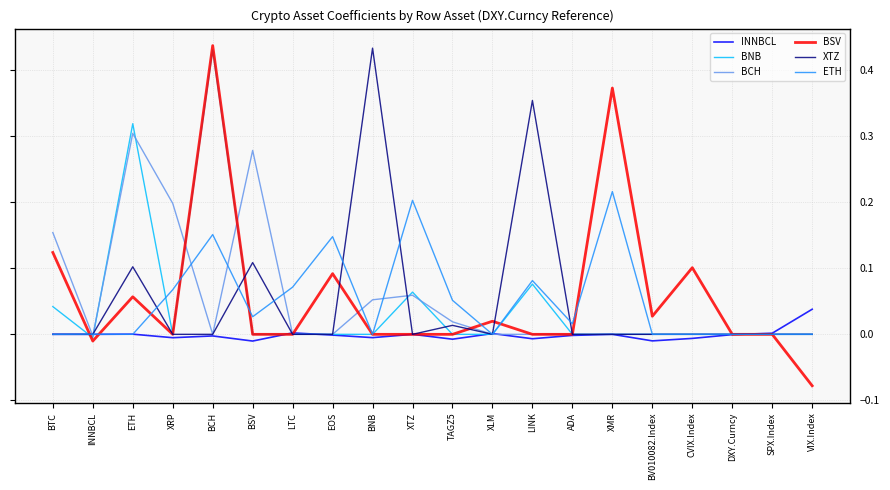

The value of BCH at BCH is 0.0. True or false?

True